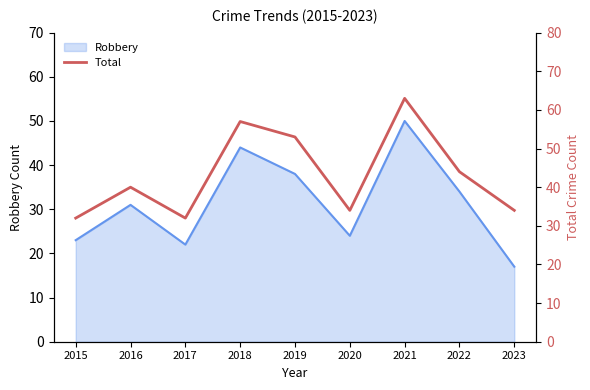

The value of Robbery at 2020 is 24. True or false?

True